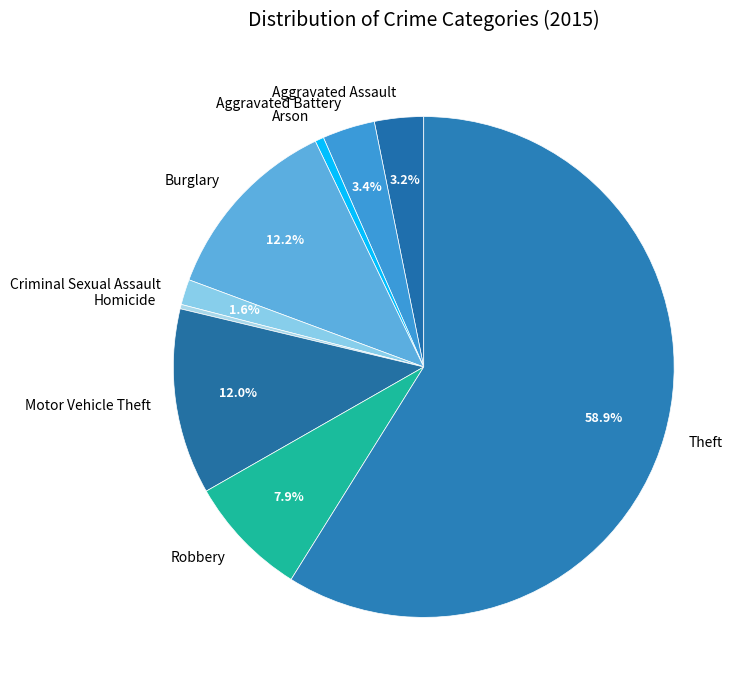

To the nearest percent, what is the difference between the largest and smallest slice percentages?

59%